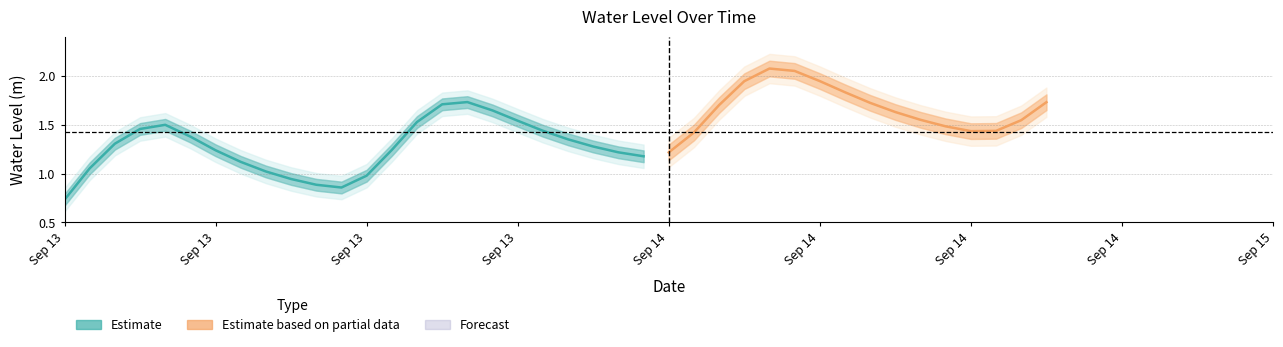

Rank the categories by value from highest to lowest.

2025-09-14 04:00:00, 2025-09-14 05:00:00, 2025-09-14 06:00:00, 2025-09-14 03:00:00, 2025-09-14 07:00:00, 2025-09-13 16:00:00, 2025-09-14 15:00:00, 2025-09-14 08:00:00, 2025-09-13 15:00:00, 2025-09-14 02:00:00, 2025-09-13 17:00:00, 2025-09-14 09:00:00, 2025-09-14 10:00:00, 2025-09-14 14:00:00, 2025-09-13 18:00:00, 2025-09-13 14:00:00, 2025-09-13 04:00:00, 2025-09-14 11:00:00, 2025-09-13 03:00:00, 2025-09-13 19:00:00, 2025-09-14 13:00:00, 2025-09-14 12:00:00, 2025-09-14 01:00:00, 2025-09-13 05:00:00, 2025-09-13 20:00:00, 2025-09-13 02:00:00, 2025-09-13 21:00:00, 2025-09-13 13:00:00, 2025-09-13 06:00:00, 2025-09-13 22:00:00, 2025-09-14 00:00:00, 2025-09-13 23:00:00, 2025-09-13 07:00:00, 2025-09-13 01:00:00, 2025-09-13 08:00:00, 2025-09-13 12:00:00, 2025-09-13 09:00:00, 2025-09-13 10:00:00, 2025-09-13 11:00:00, 2025-09-13 00:00:00